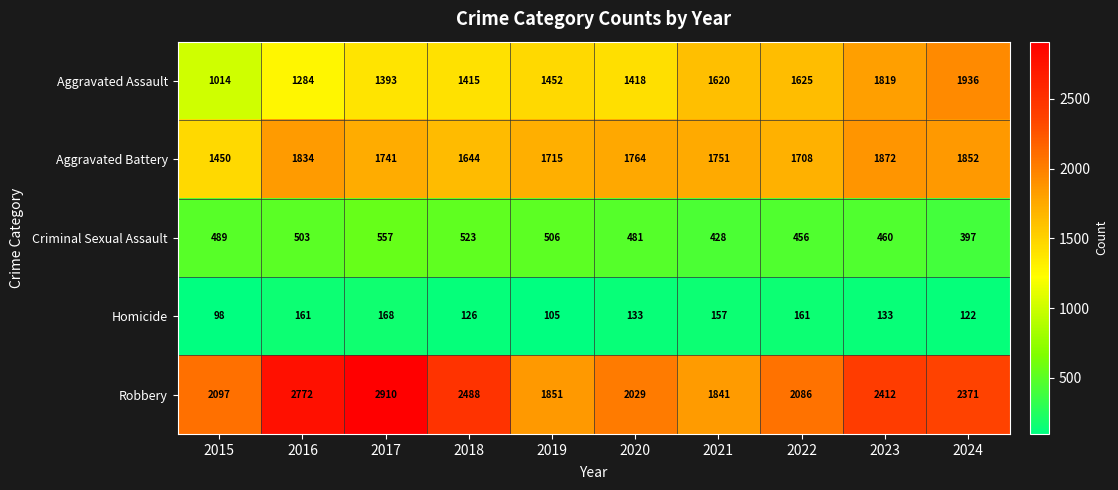

At which label does Homicide reach its minimum?

2015